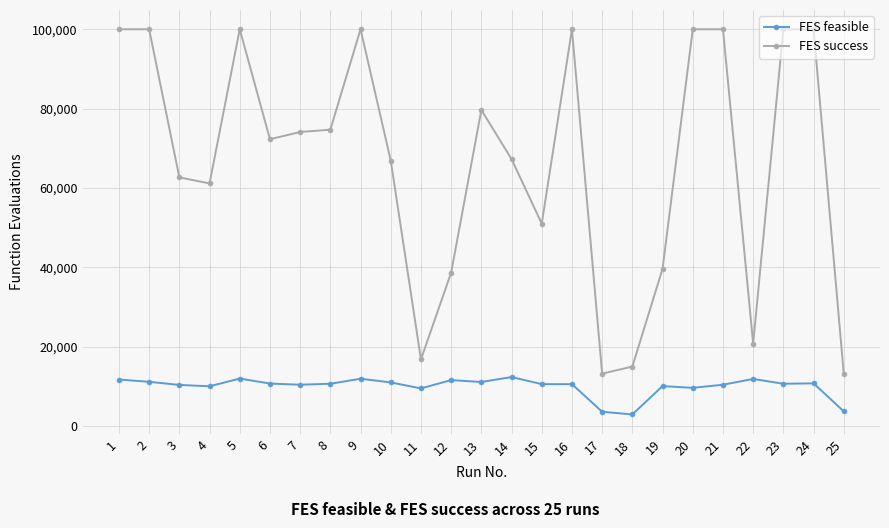

At how many categories does at least one series exceed 41399?

18